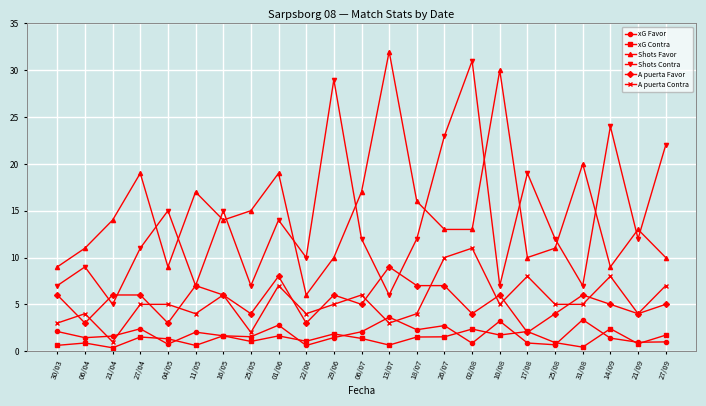

At which label is Shots Contra closest to 18?

17/08